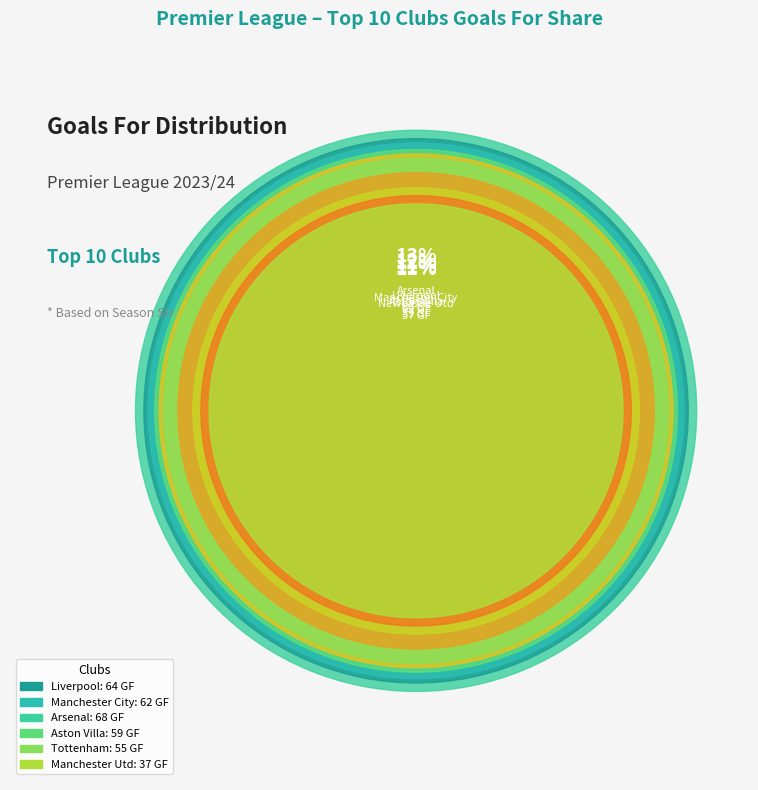

Approximately how many times larger is the value at Manchester Utd compared to Wolves?

0.9